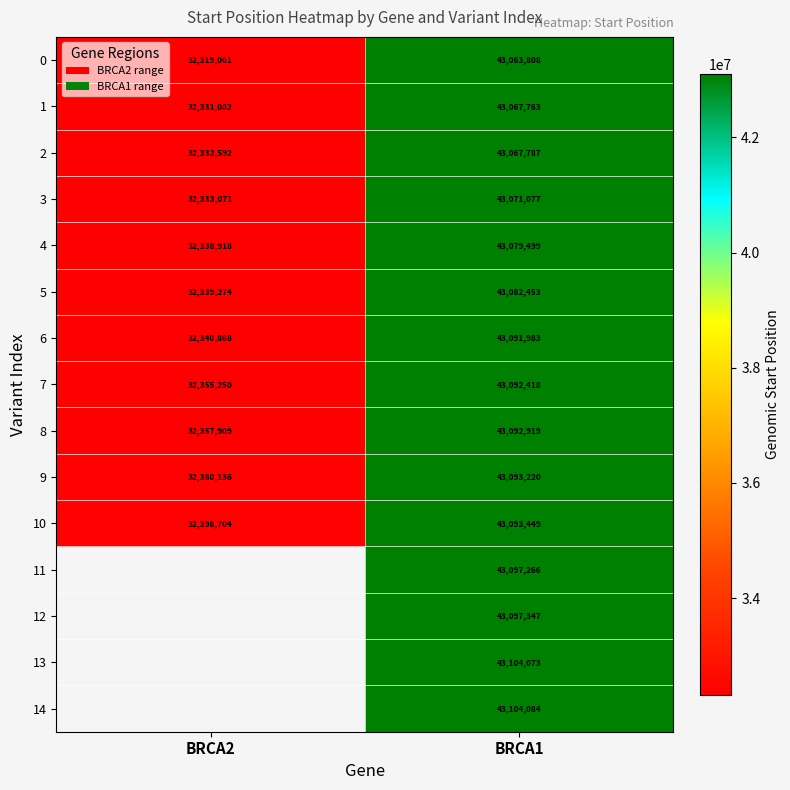

What is the difference between the highest and lowest values at BRCA1?

40276